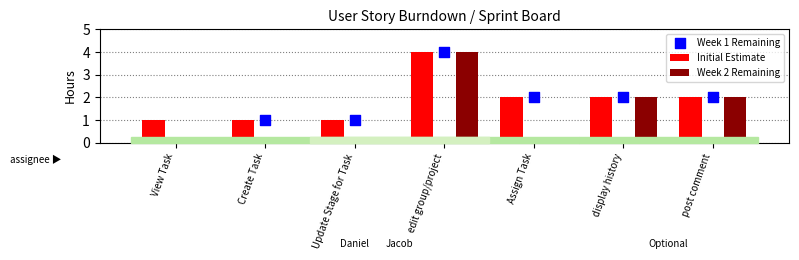

At how many categories does at least one series exceed 1?

4